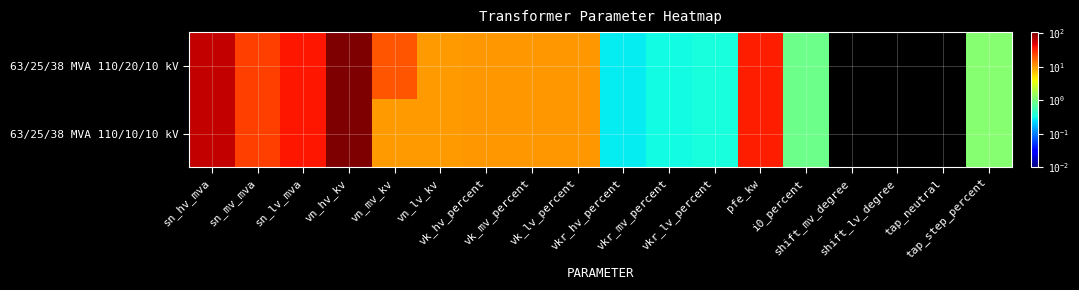

Rank the series by their average value, from highest to lowest.

63/25/38 MVA 110/20/10 kV, 63/25/38 MVA 110/10/10 kV